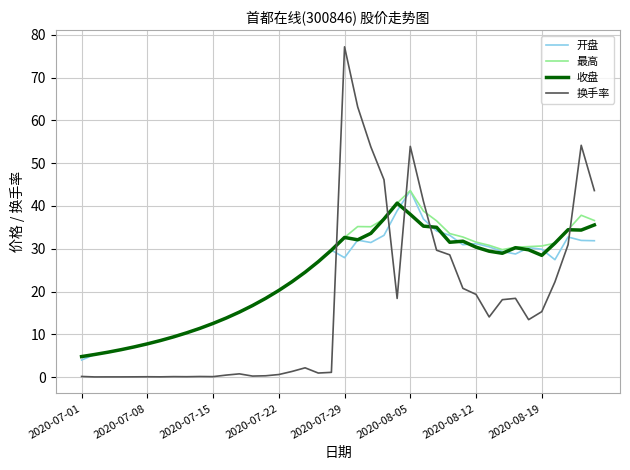

What are all the series names shown in the legend?

开盘, 最高, 收盘, 换手率